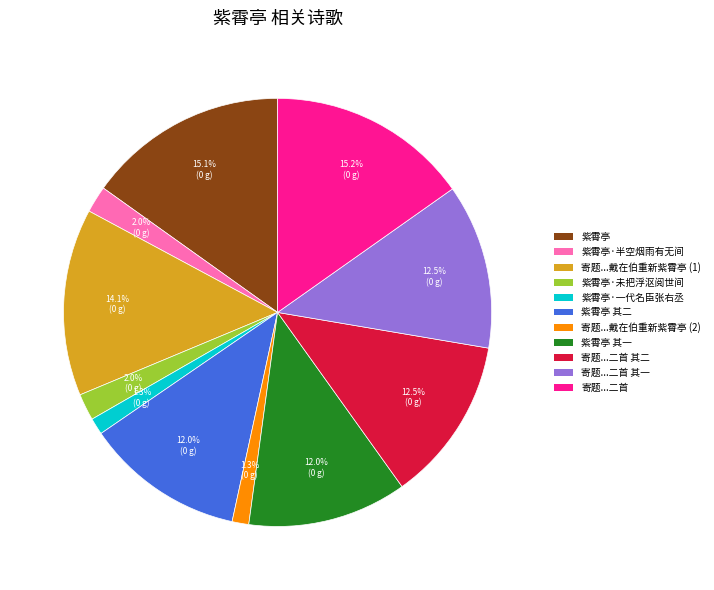

Does any single category account for the majority?

No